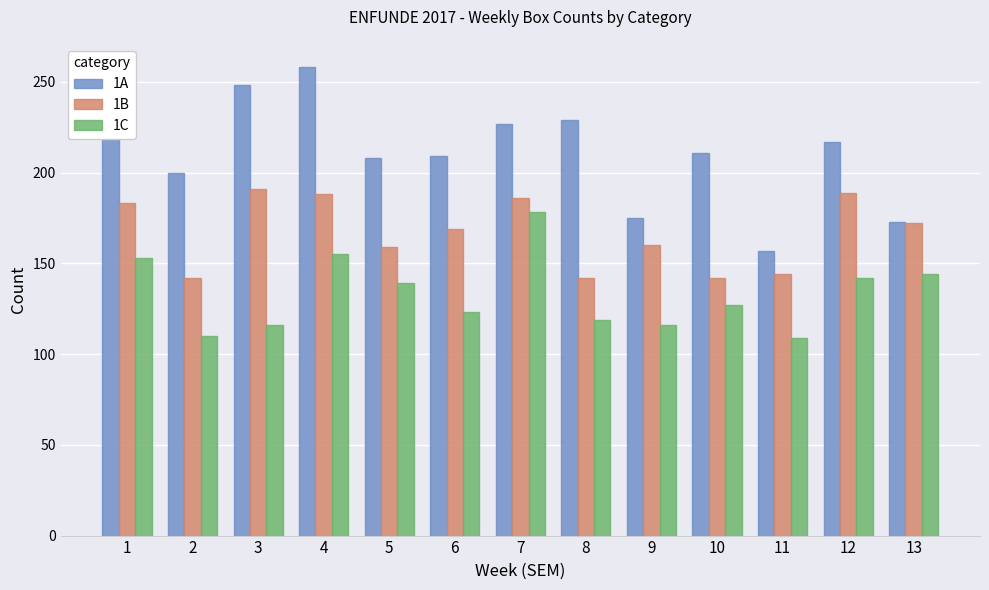

What is the highest value of the 1B series?

191